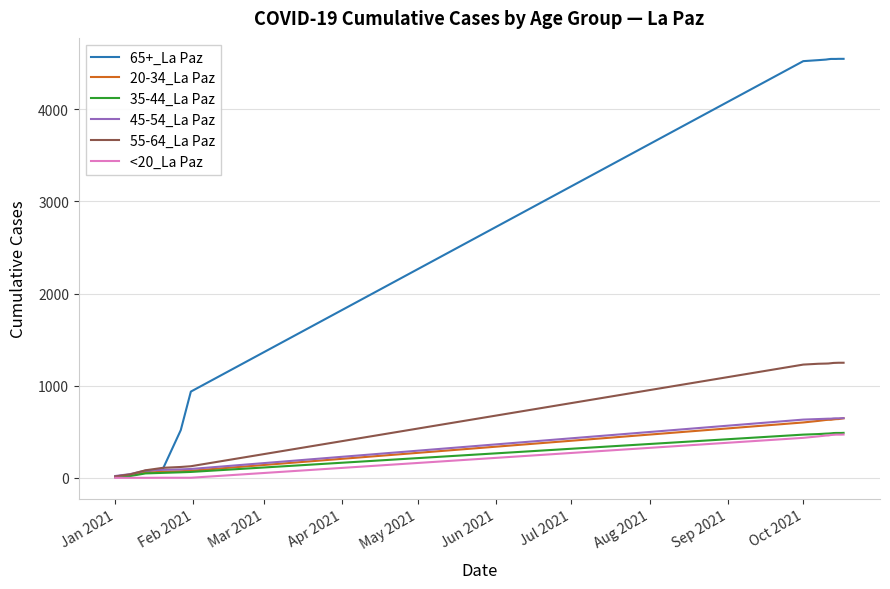

What is the maximum value shown in the chart?

4547